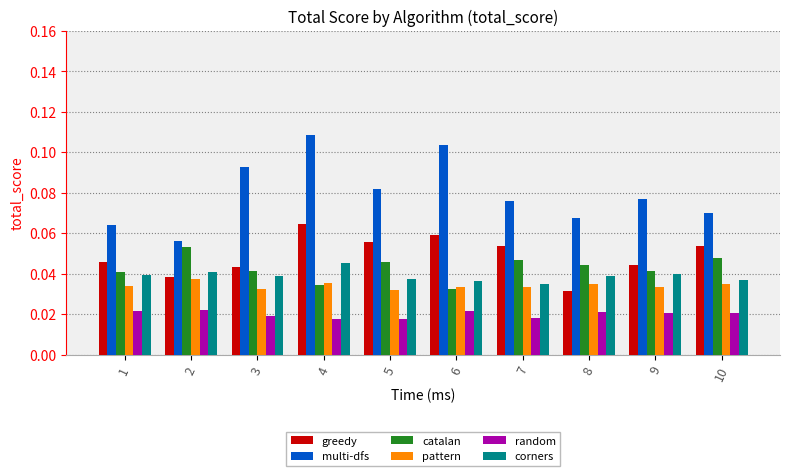

True or false: corners has a value of 0.1 at 1.

False